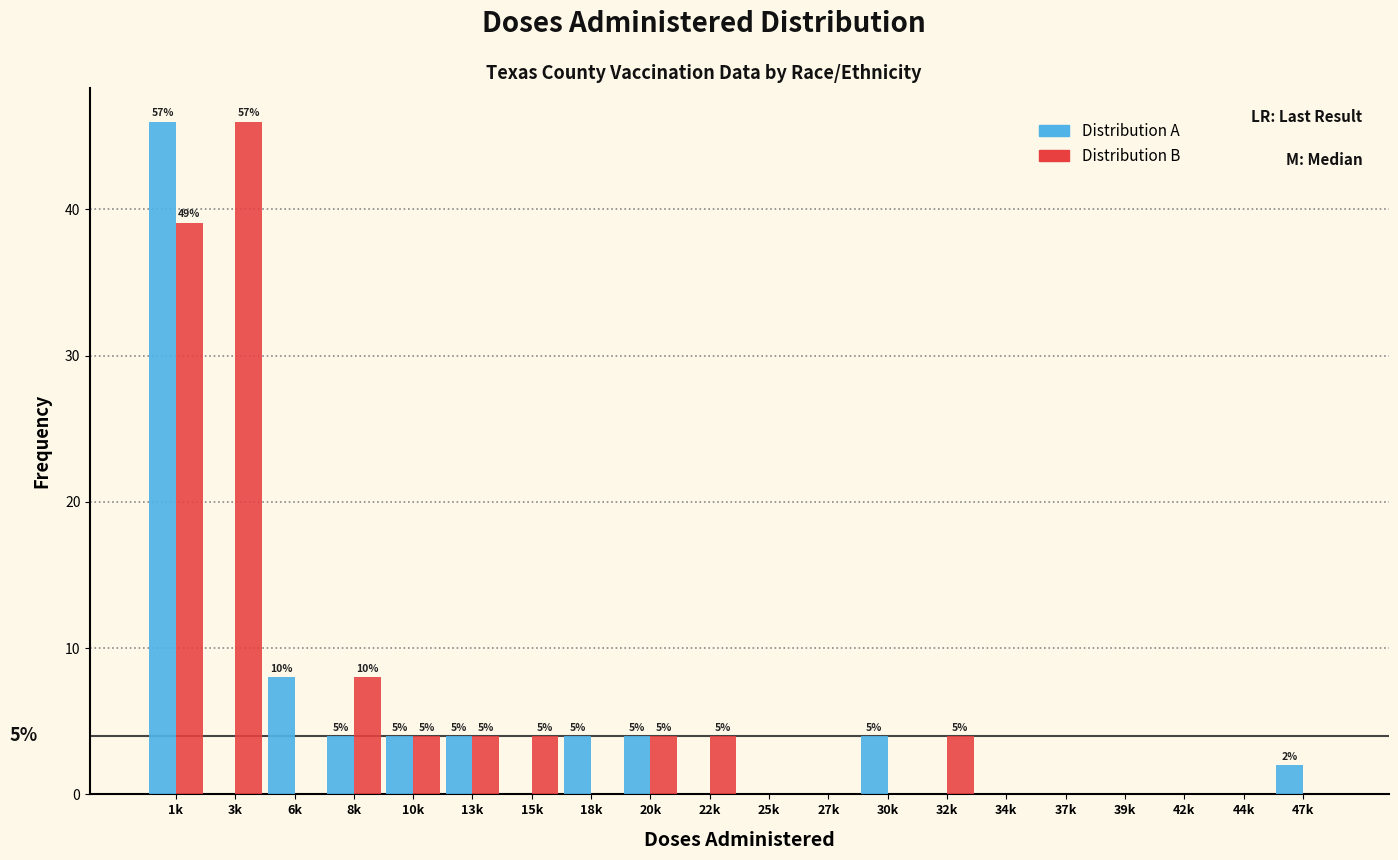

True or false: Distribution B has a value of 0.0 at 6k.

True